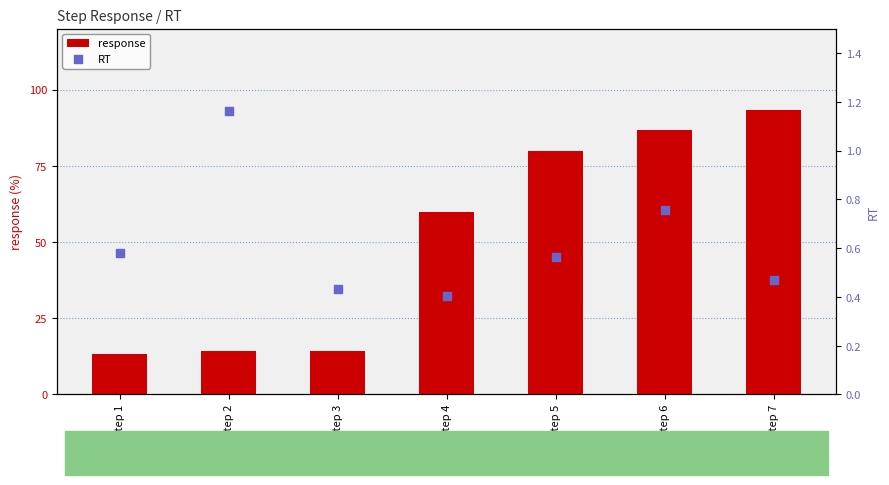

What are all the series names shown in the legend?

response, RT